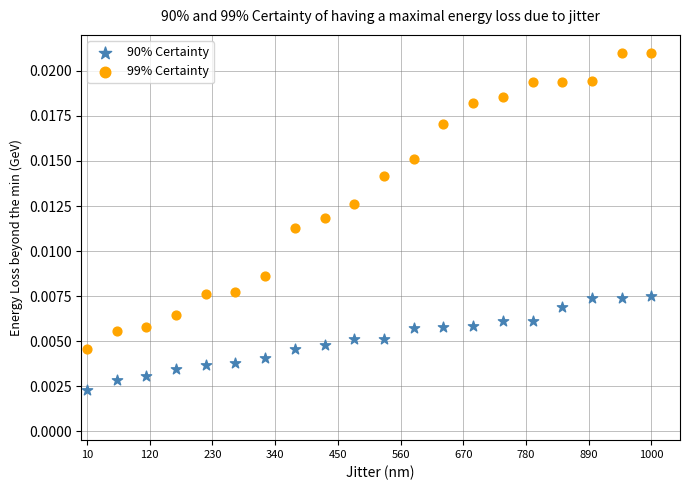

What are all the series names shown in the legend?

90% Certainty, 99% Certainty